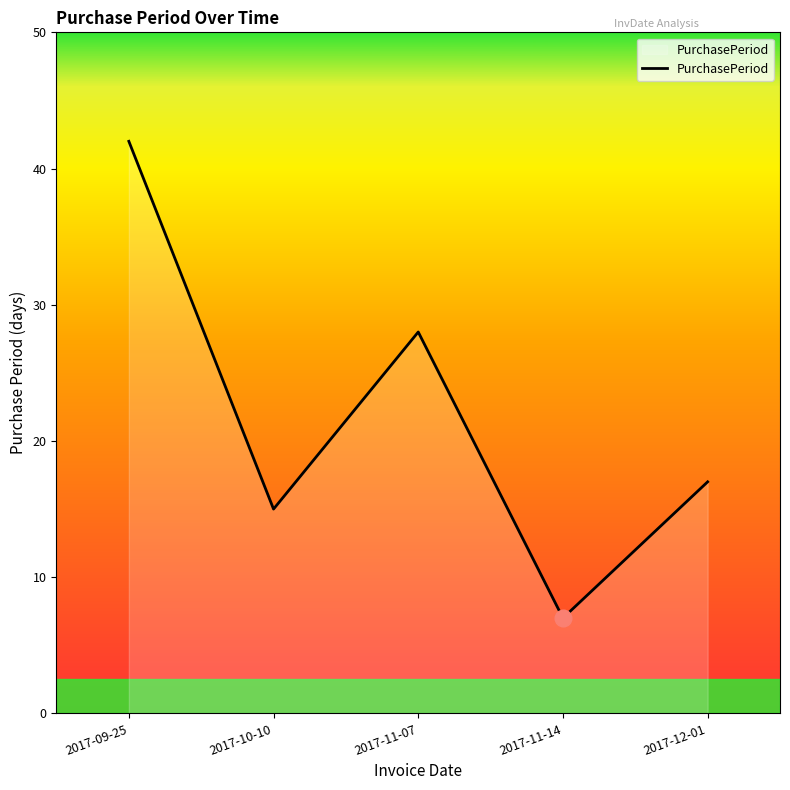

Is it true that the value at 2017-11-07 is 28?

True